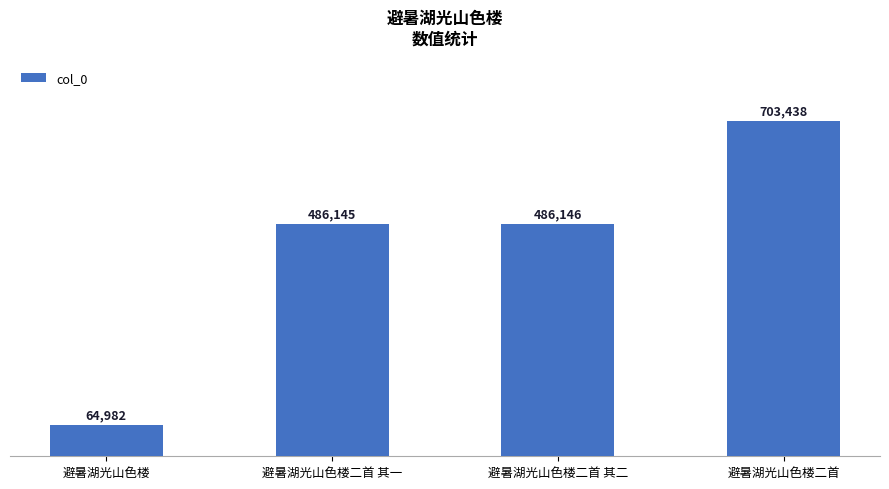

What is the difference between the second highest and minimum values?

421164